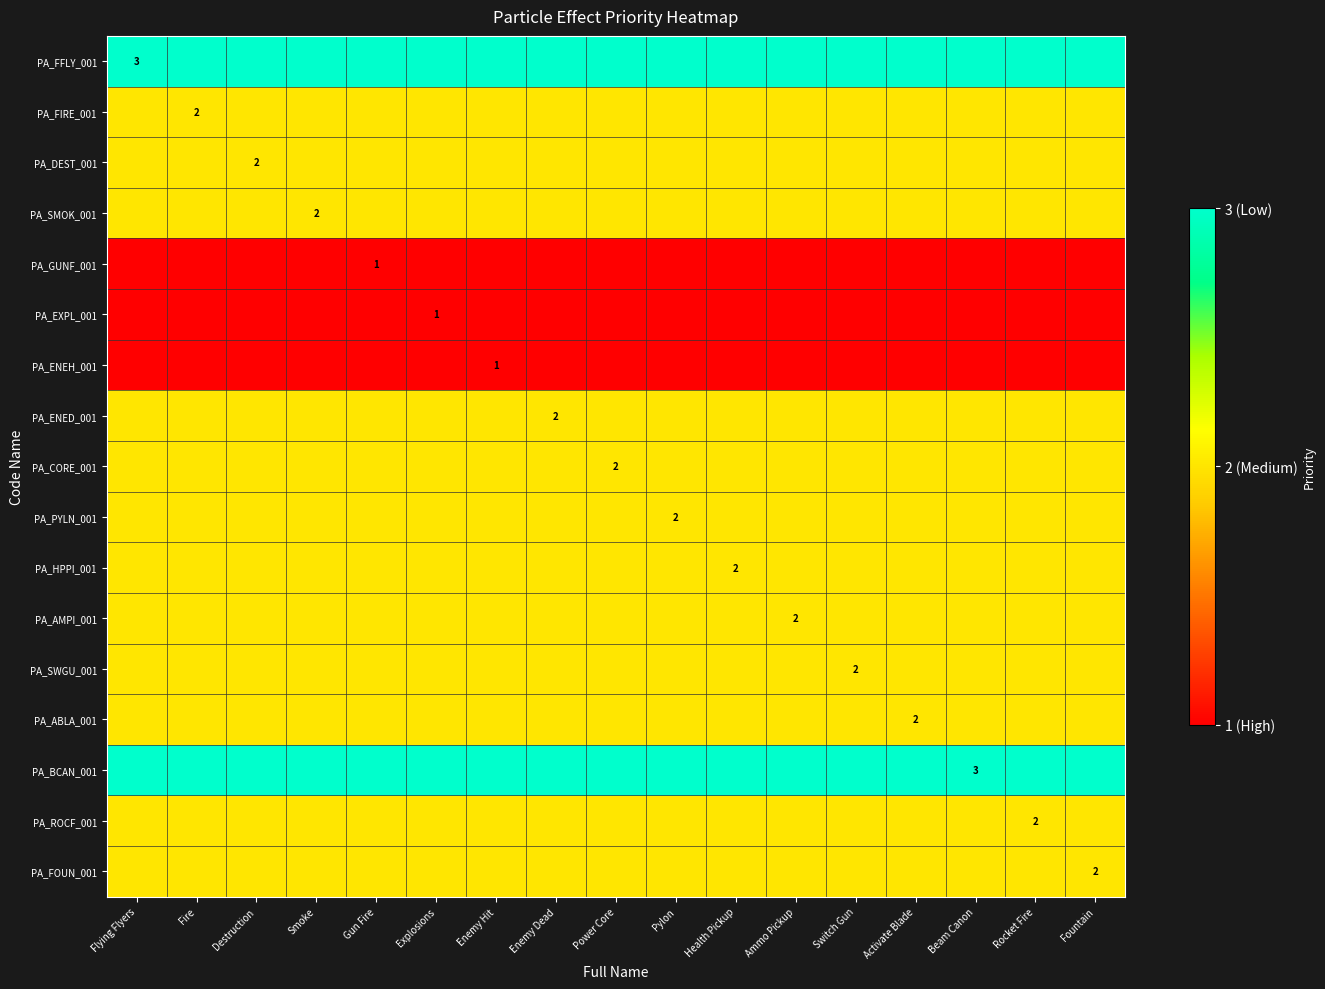

What is the minimum value for PA_ABLA_001?

2